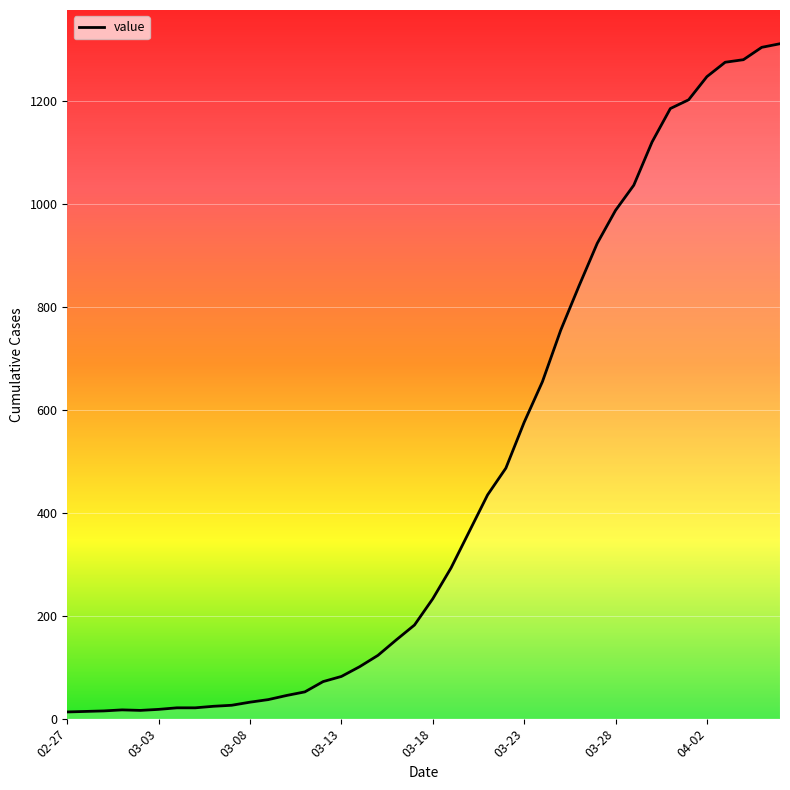

What is the difference between the maximum and minimum values?

1299